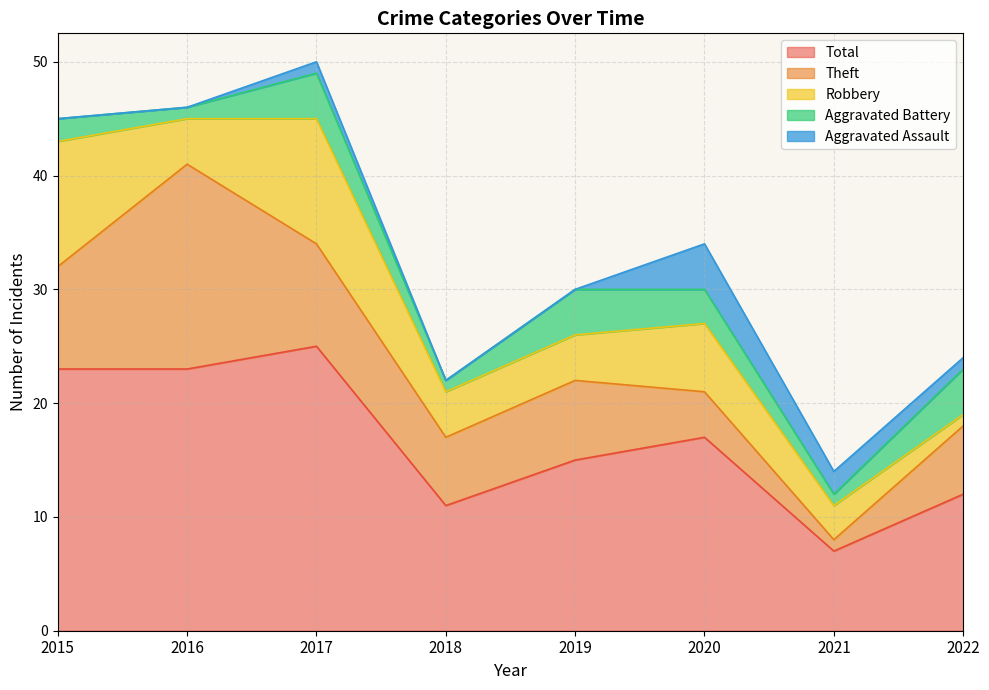

List the series in order of their peak value, highest first.

Total, Theft, Robbery, Aggravated Assault, Aggravated Battery